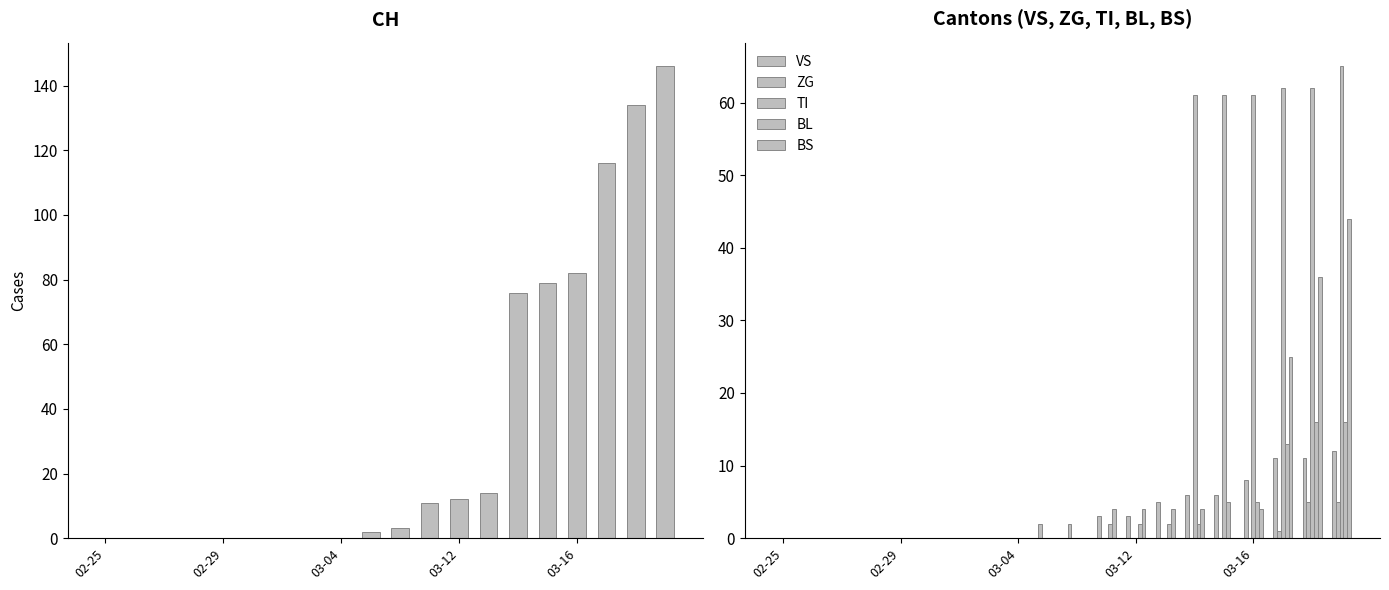

At which label is TI closest to 32?

14